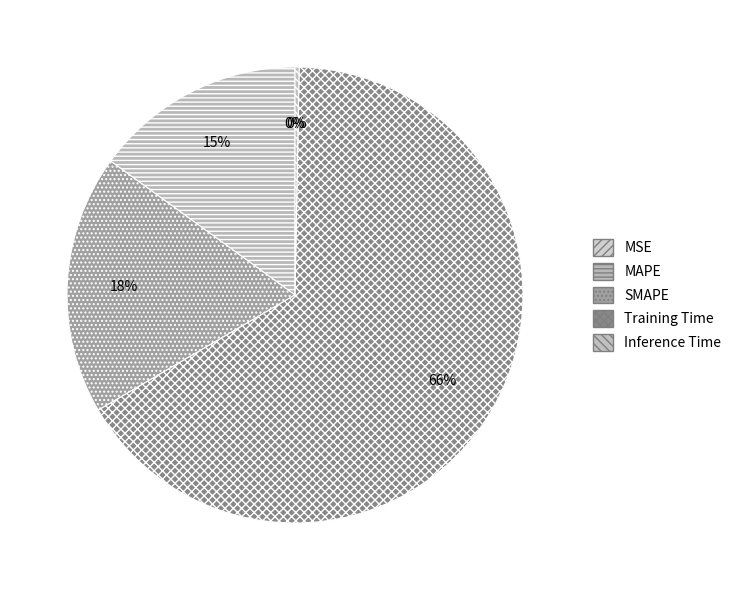

To the nearest percent, what is the difference between the largest and smallest slice percentages?

66%